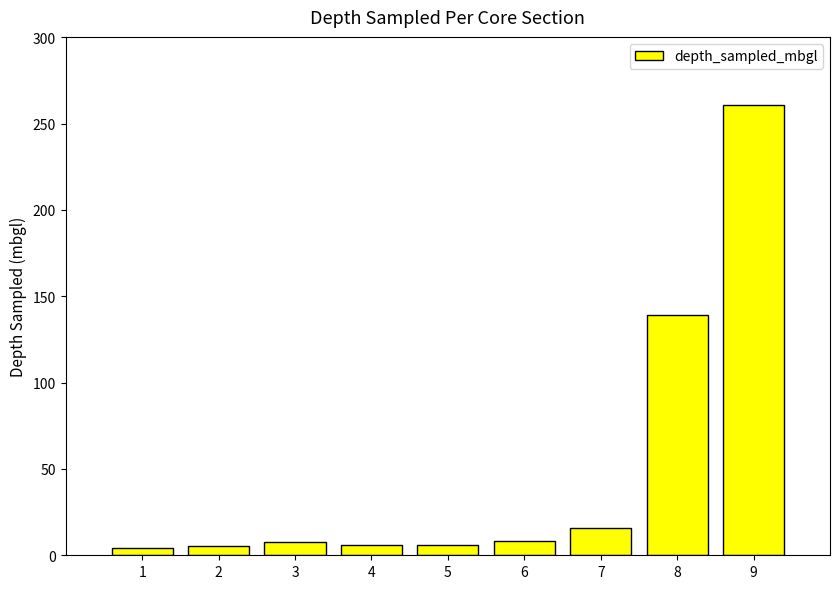

What is the value of the 1st bar from the left?

4.3